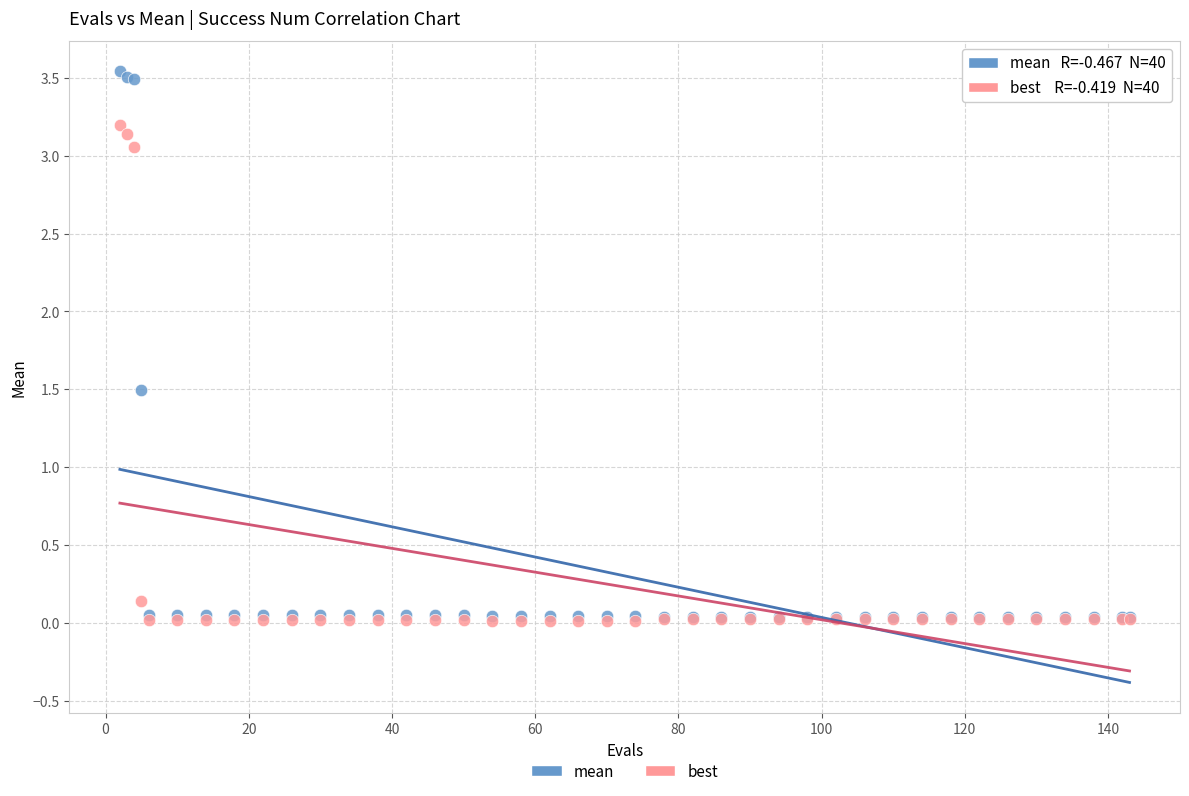

In the mean series, what Y value is closest to 1?

1.5